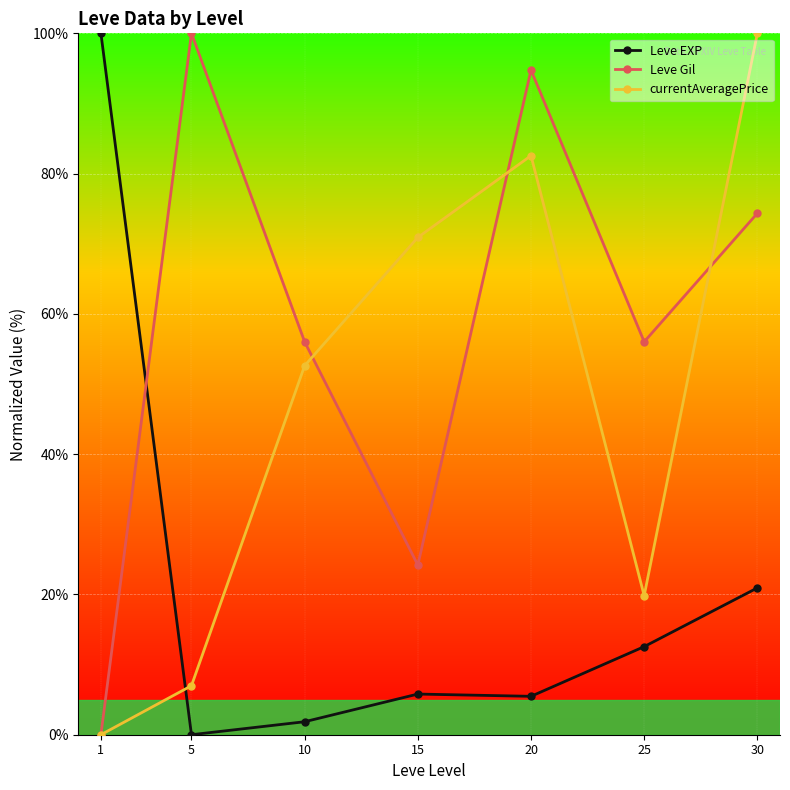

How many data points in currentAveragePrice are above 52?

4